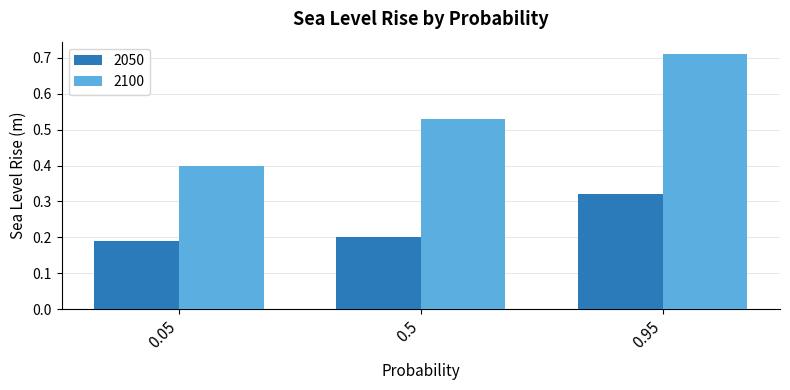

At which category is the sum across all series the highest?

0.95